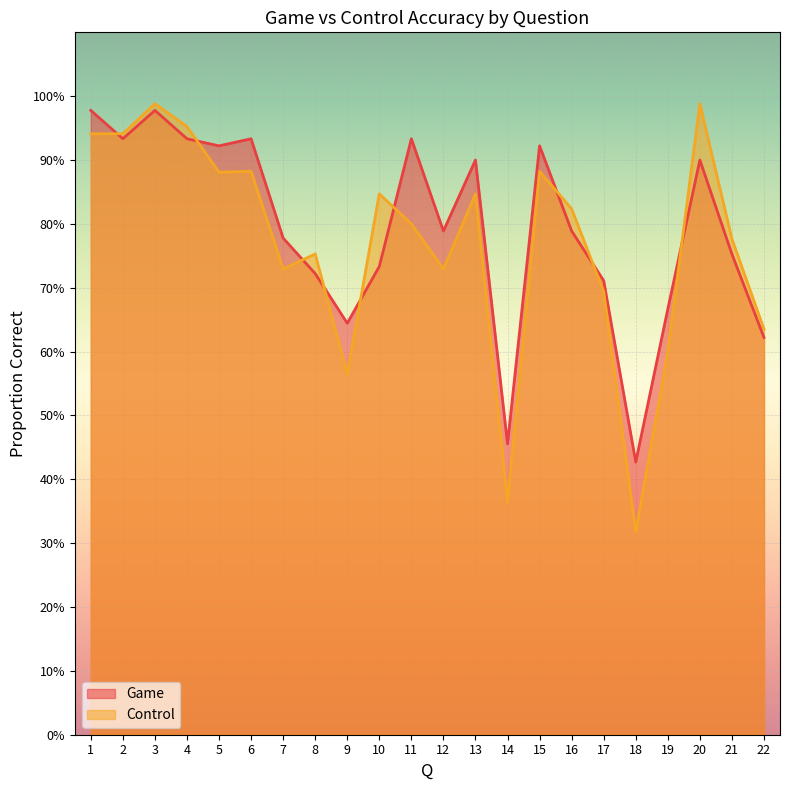

What is the value of the Game point at the 6th from the left?

0.9